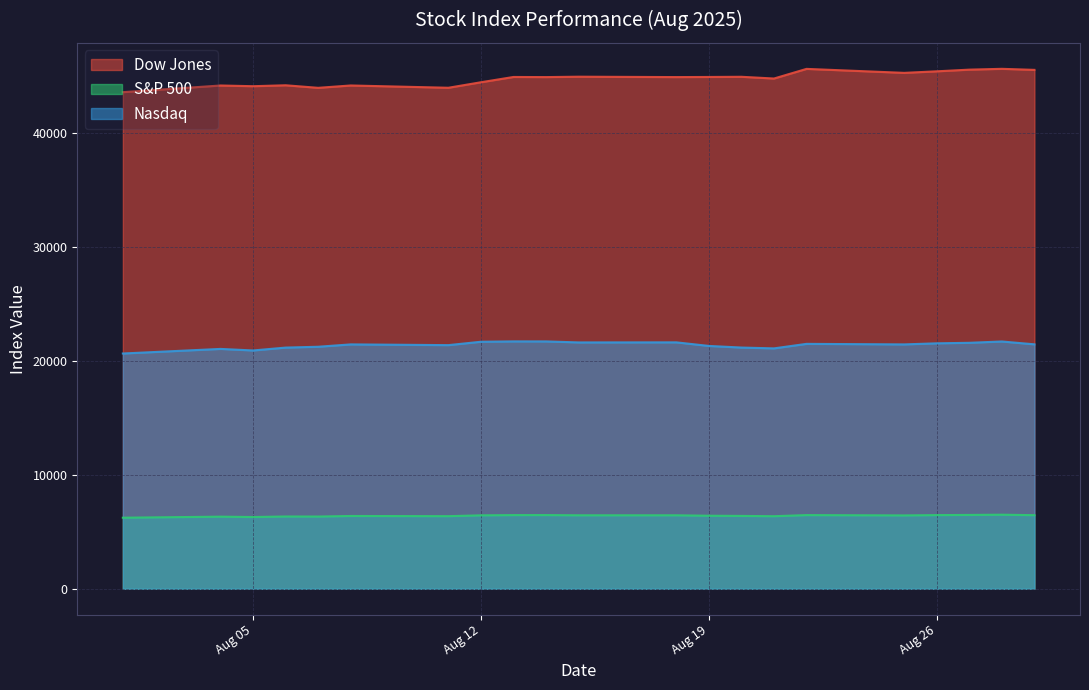

True or false: Nasdaq and S&P 500 cross at least once.

False